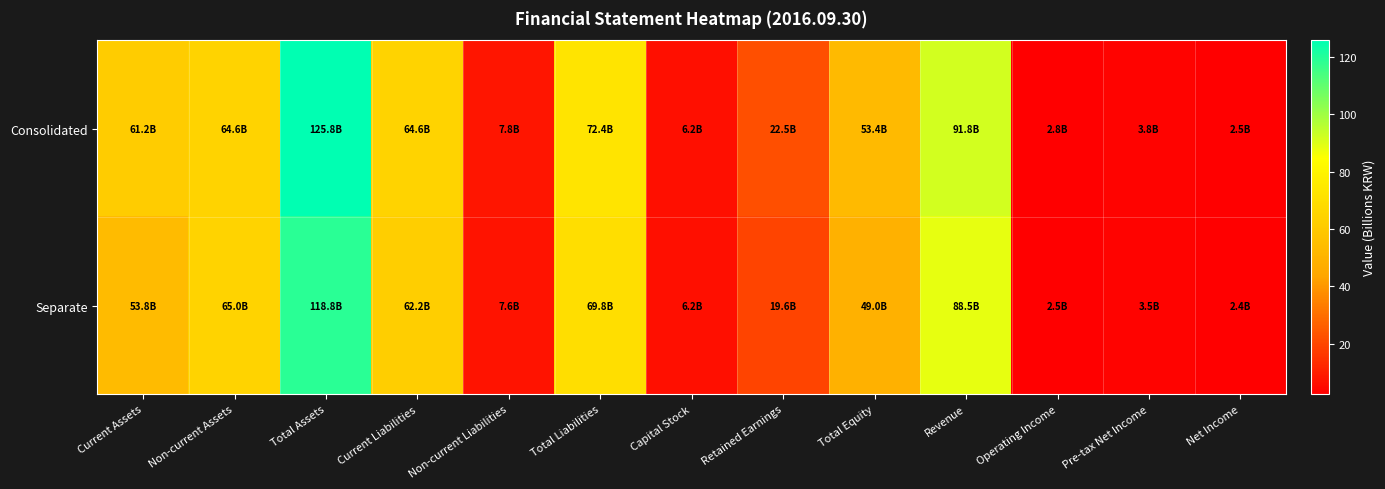

Which series has the largest total across all categories?

Consolidated